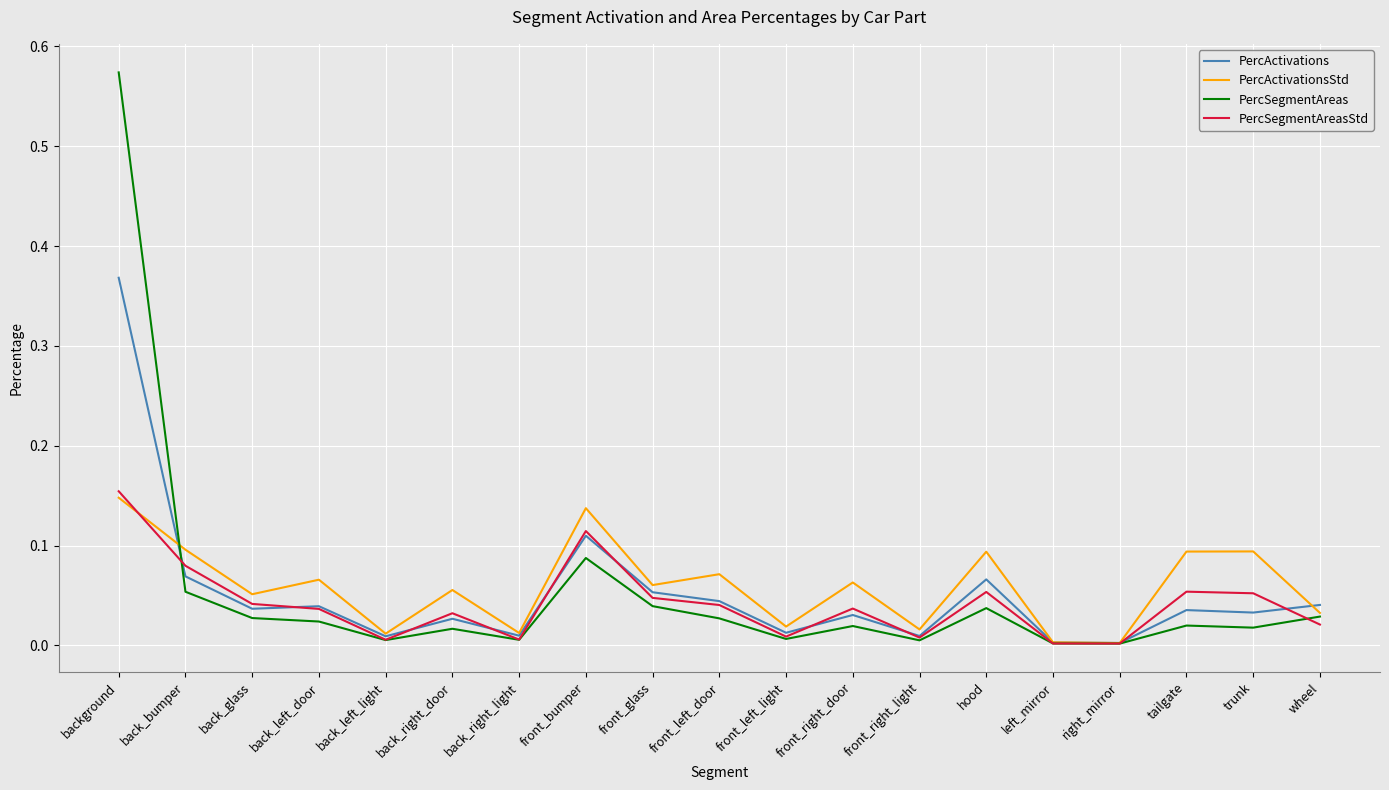

At which category is the sum across all series the highest?

background